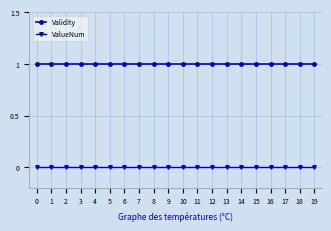

What is the greatest value displayed?

1